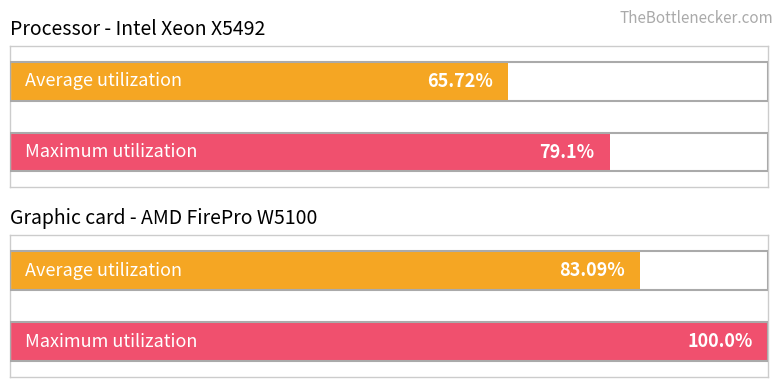

Between 12 and 19, which series saw the biggest shift?

Average utilization